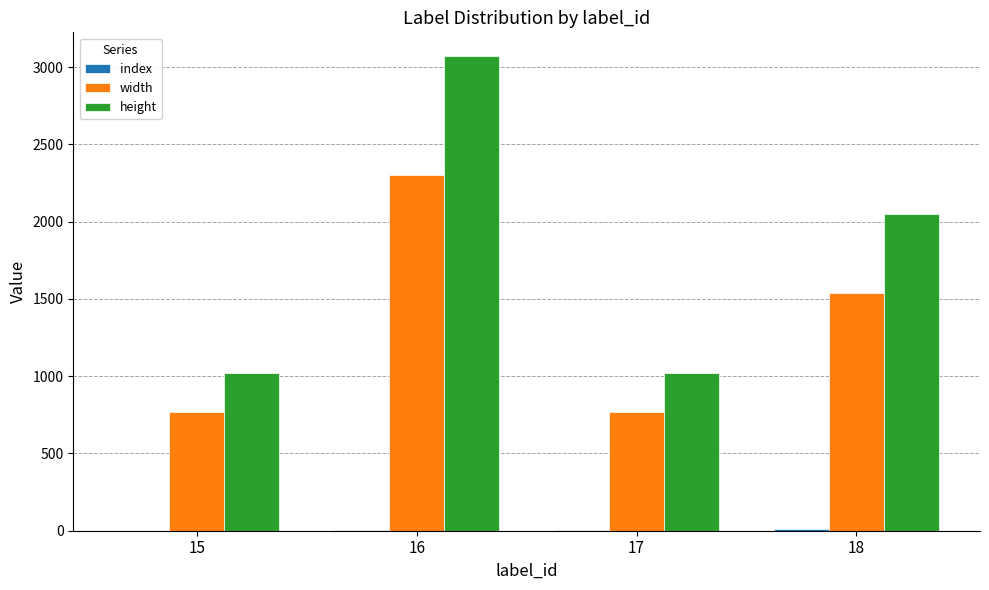

Which series has the largest total across all categories?

height